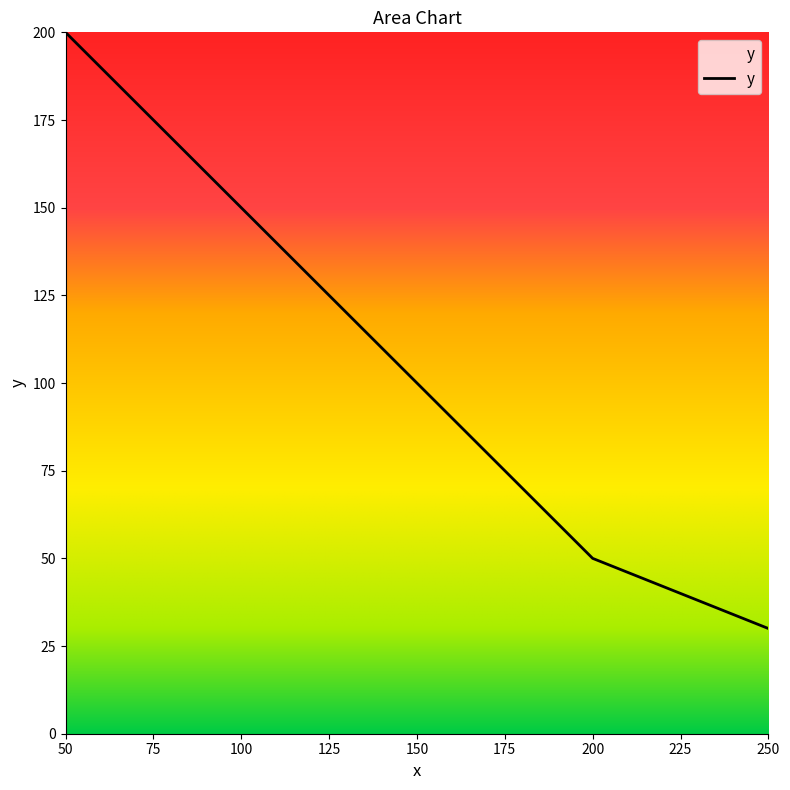

Reading left to right, what are all the values shown in this chart?

200	150	100	50	30